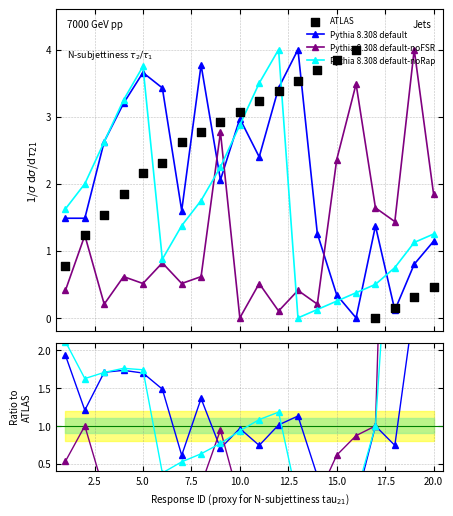

At how many categories does at least one series exceed 2?

16